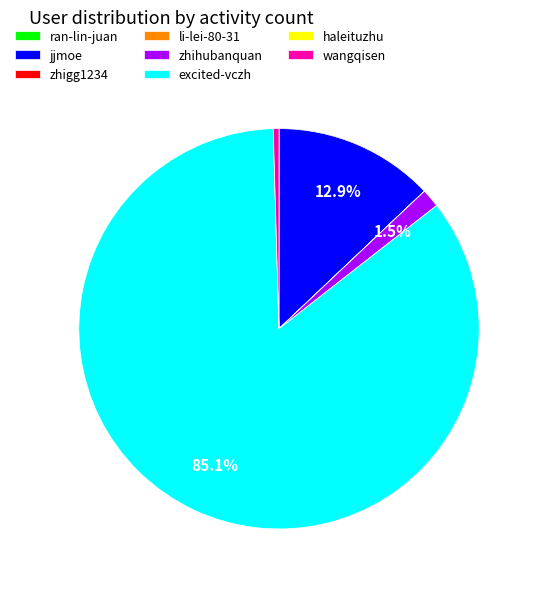

Is there a majority slice in this chart?

Yes